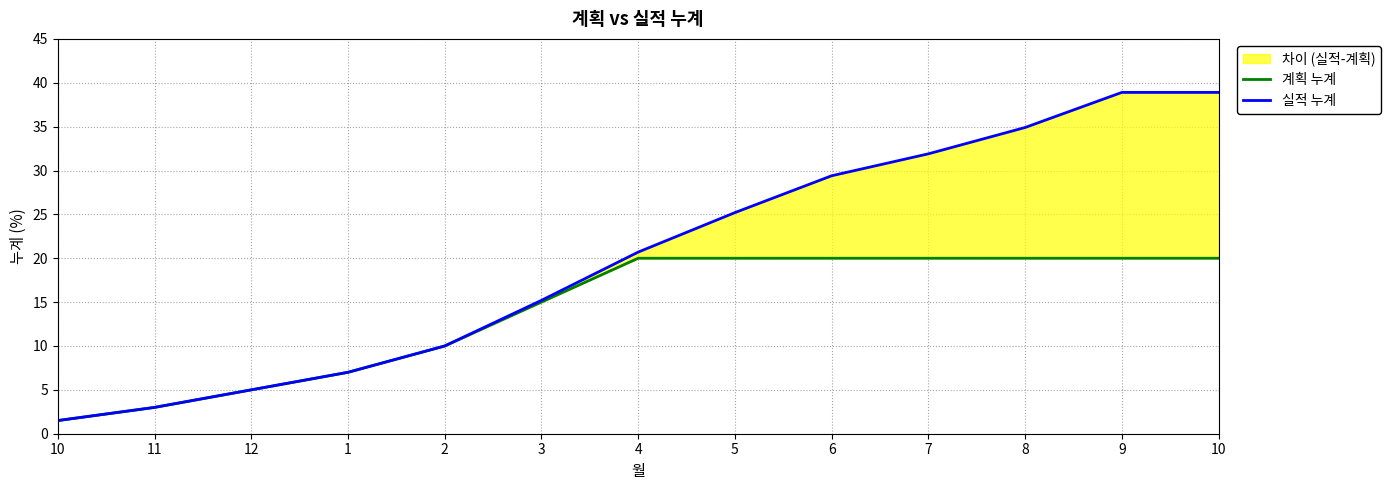

What is the difference between the 실적 누계 values at 3 and 7?

16.7